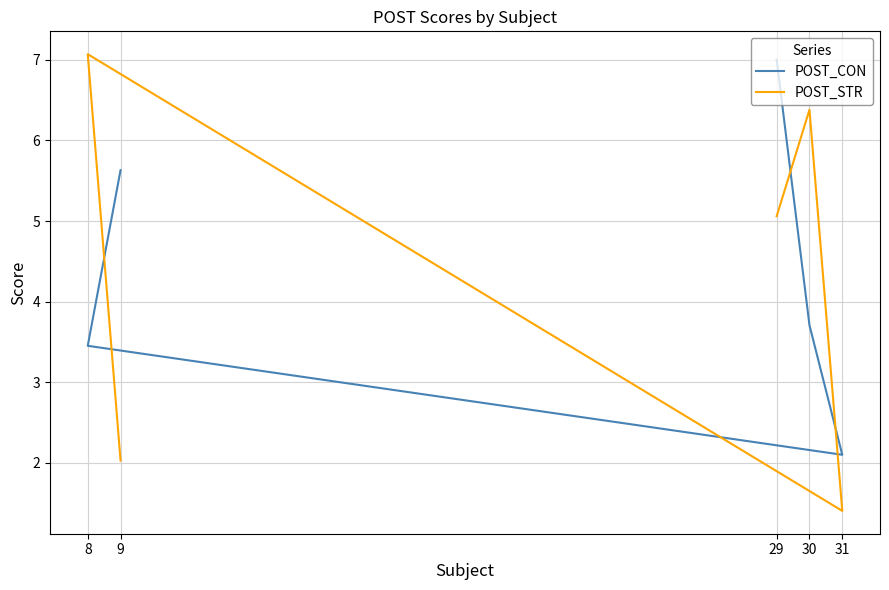

At 29, list the series in order from smallest to largest.

POST_STR, POST_CON